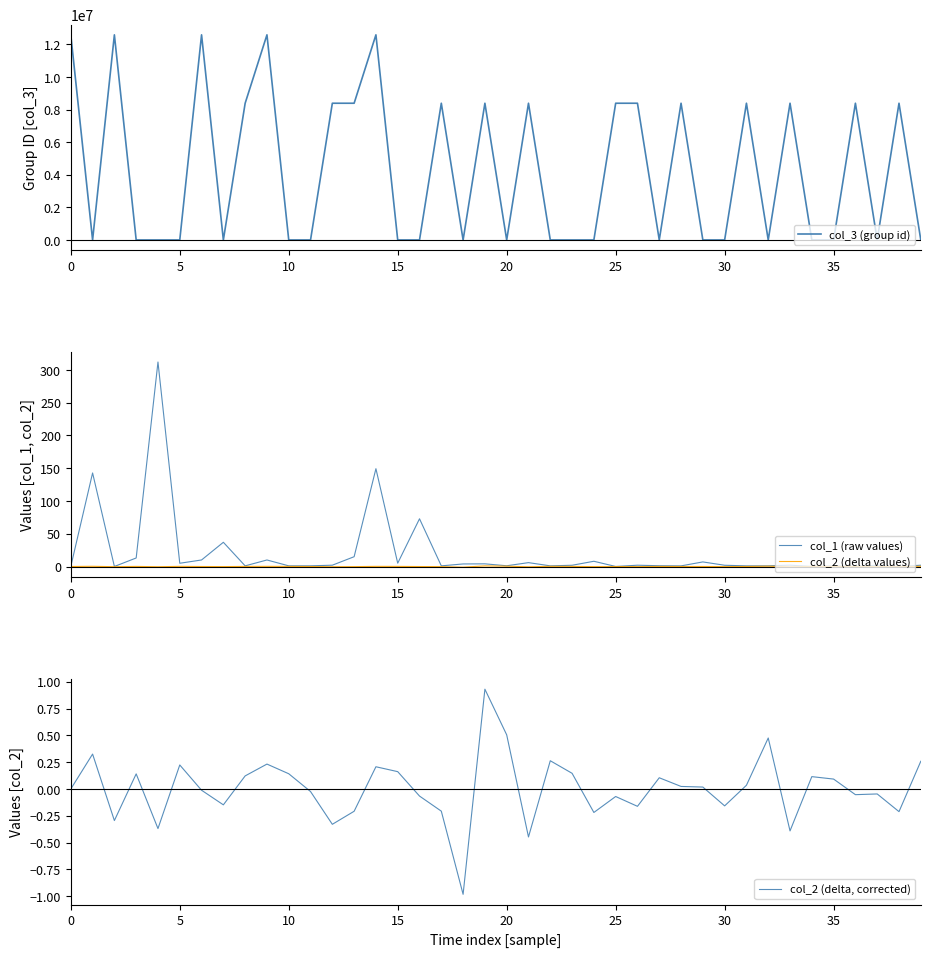

How many lines are shown in the chart?

4